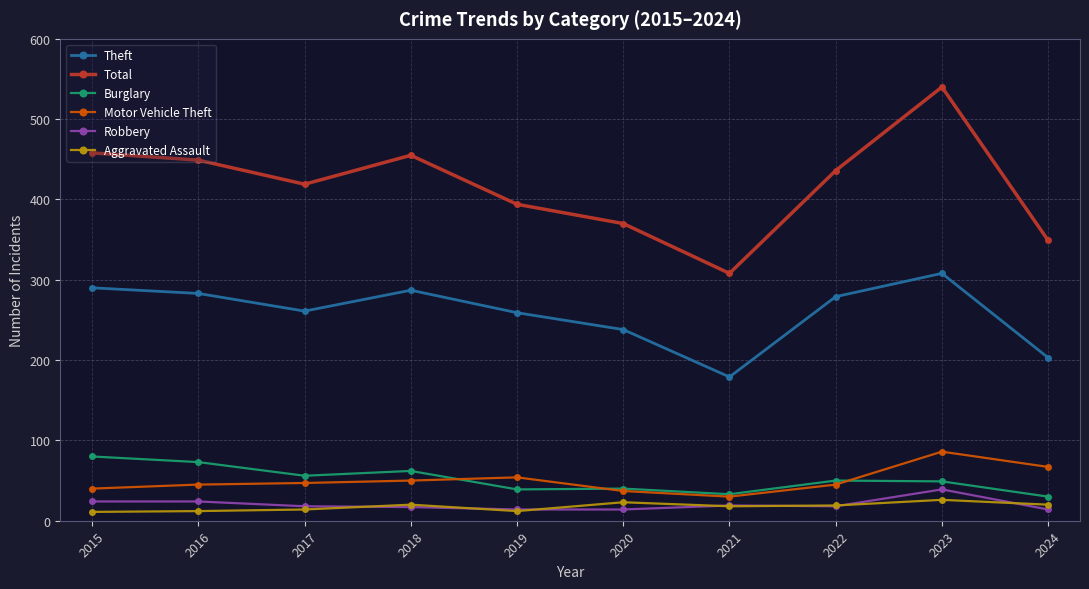

Which series changed the most between 2017 and 2020?

Total